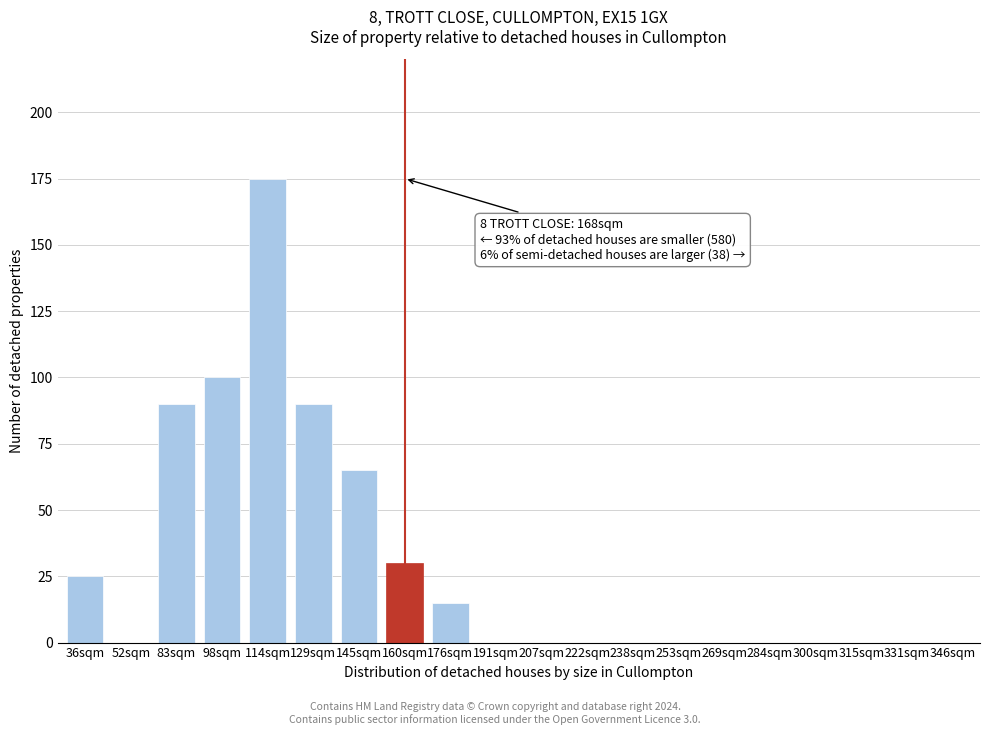

Reading right to left, list all the values displayed in this chart.

346sqm=0	331sqm=0	315sqm=0	300sqm=0	284sqm=0	269sqm=0	253sqm=0	238sqm=0	222sqm=0	207sqm=0	191sqm=0	176sqm=15	160sqm=30	145sqm=65	129sqm=90	114sqm=175	98sqm=100	83sqm=90	52sqm=0	36sqm=25